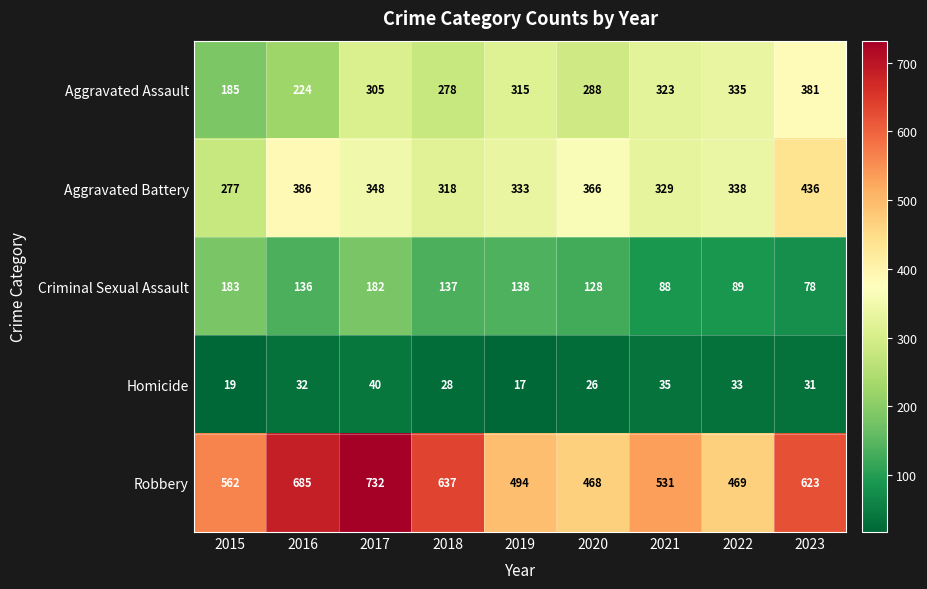

At which label is Robbery closest to 600?

2023